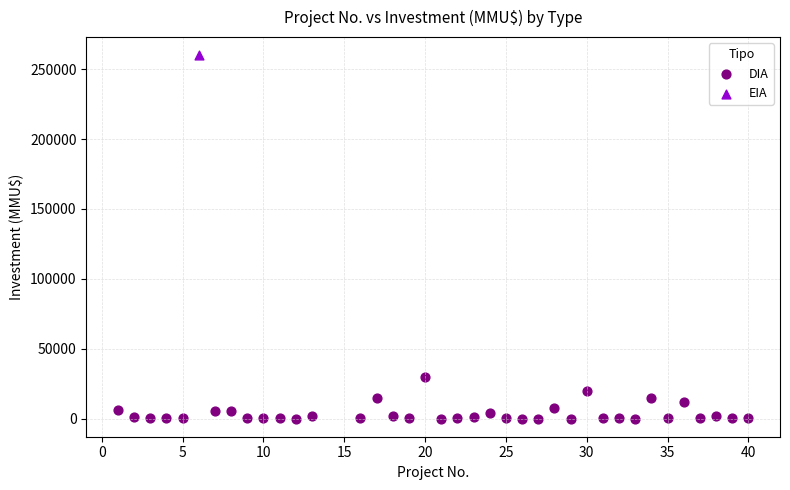

What are all the series names shown in the legend?

DIA, EIA